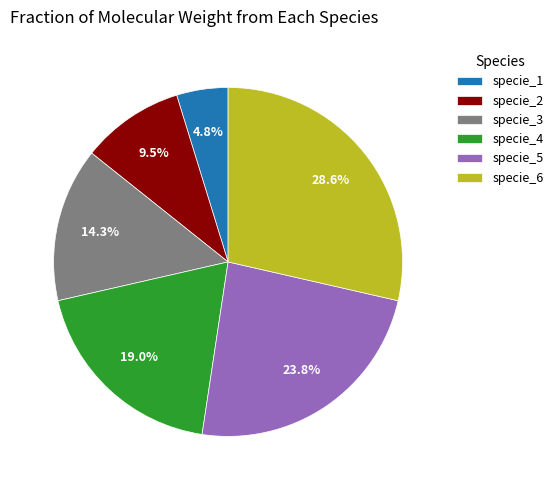

To the nearest percent, what portion does specie_4 represent?

19%